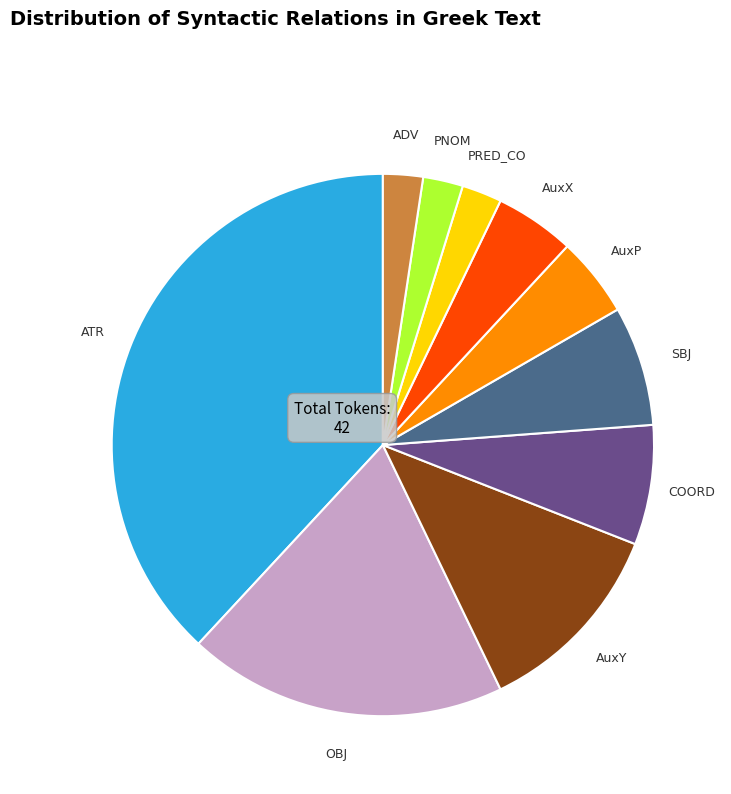

Which has a higher value, ATR or AuxY?

ATR